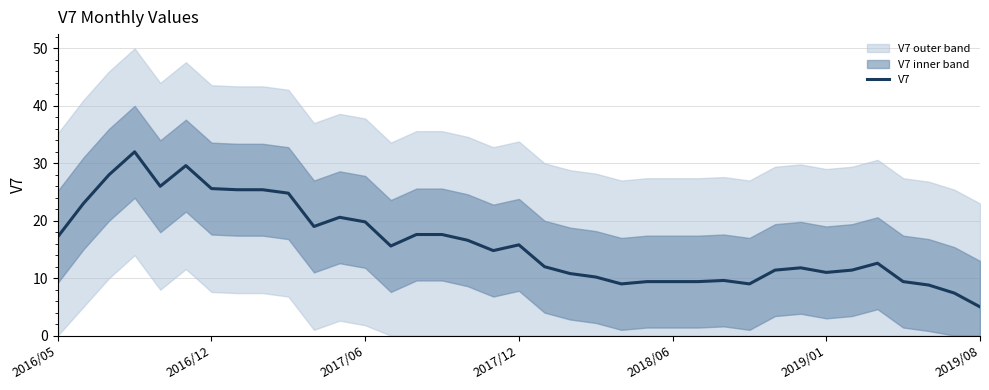

Between 25 and 22, which is larger?

25